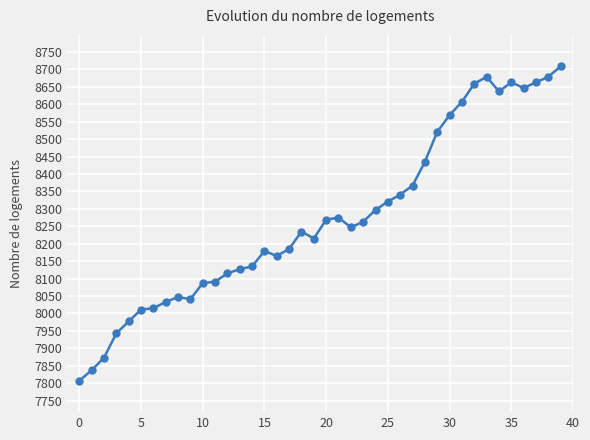

True or false: there are more than 1 points higher than both neighbors.

True